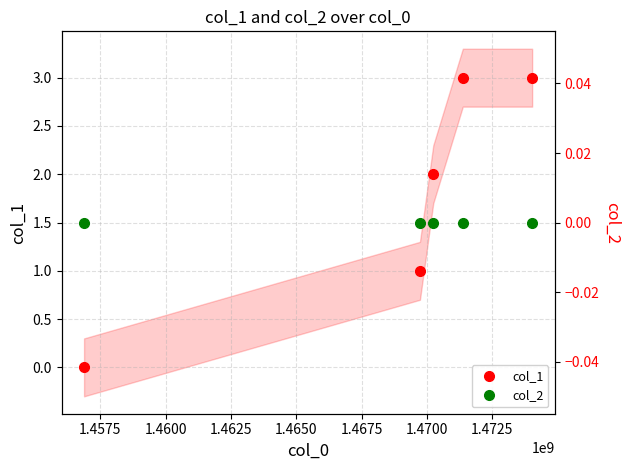

What are all the series names shown in the legend?

col_1, col_2